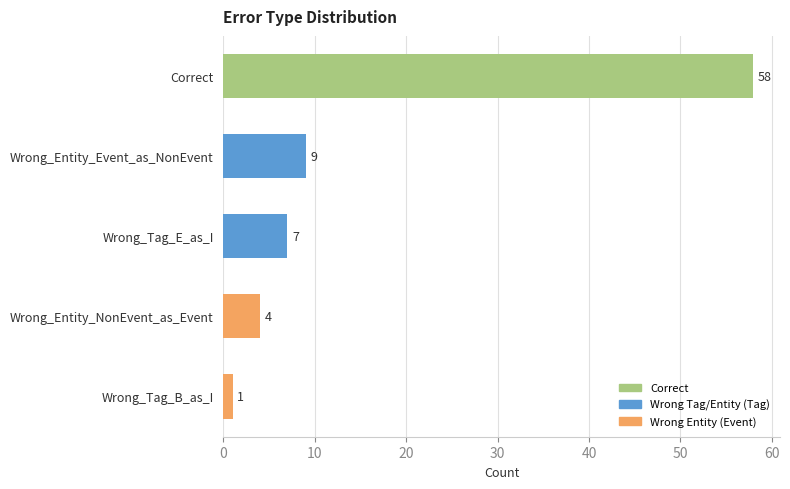

Are the bars horizontal?

Yes